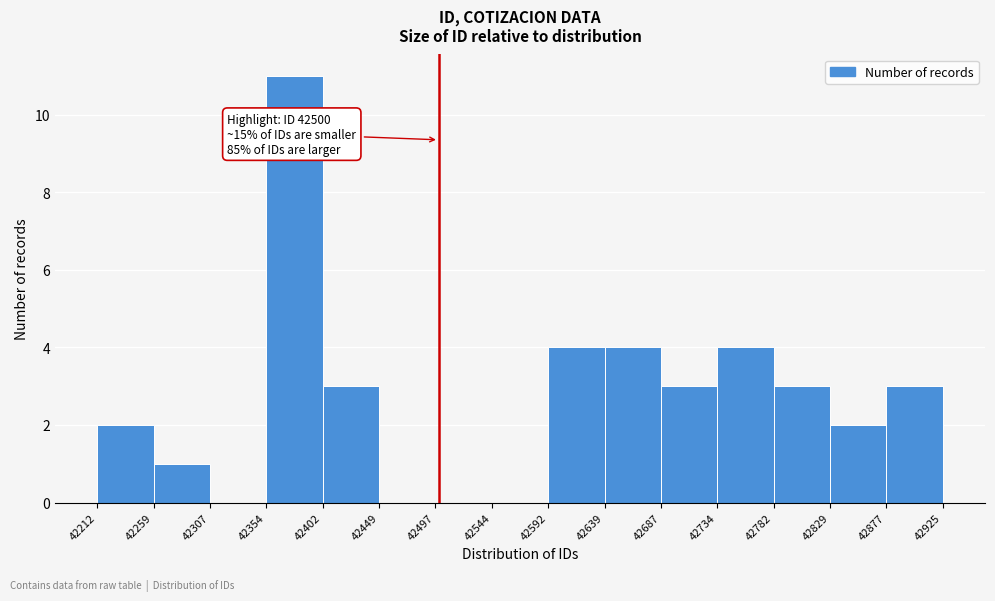

Which range on the x-axis has the tallest bar?

42354 to 42402